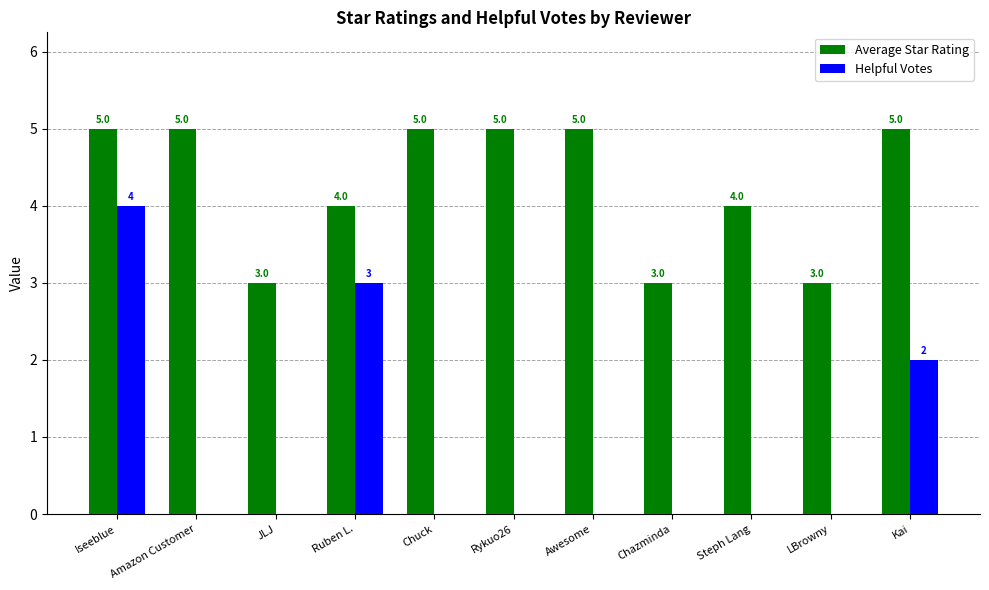

What are all the series names shown in the legend?

Average Star Rating, Helpful Votes